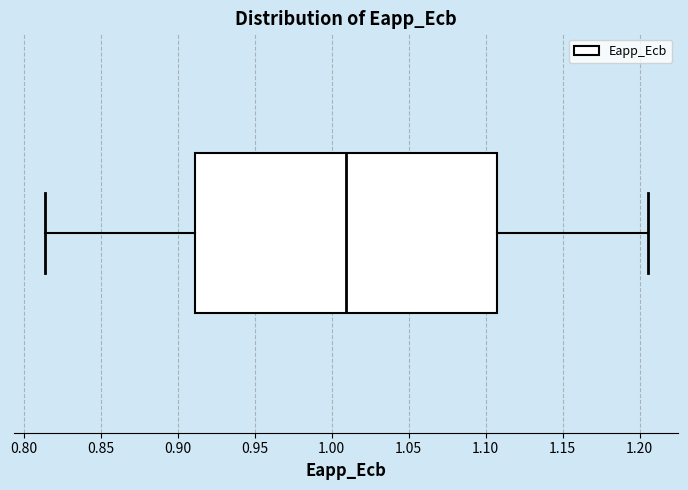

Transcribe this box plot: give where the median line is, the range the box spans, and where the two whiskers end, as read against the x-axis. The values are not printed on the chart, so give them approximately, as read against the axis.

median 1.010, box 0.910 to 1.110, whiskers 0.815 to 1.205